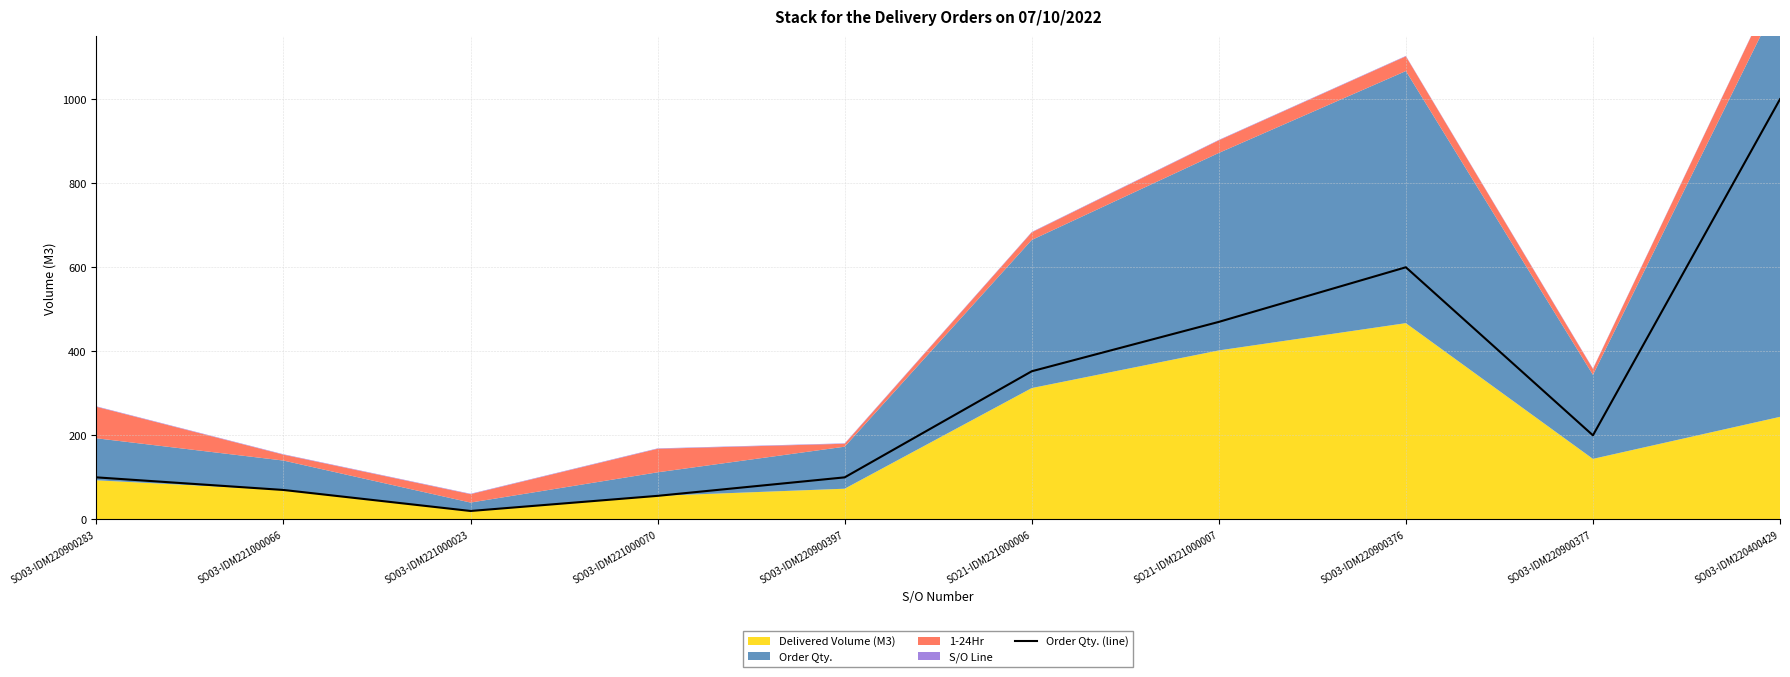

How many lines are shown in the chart?

1